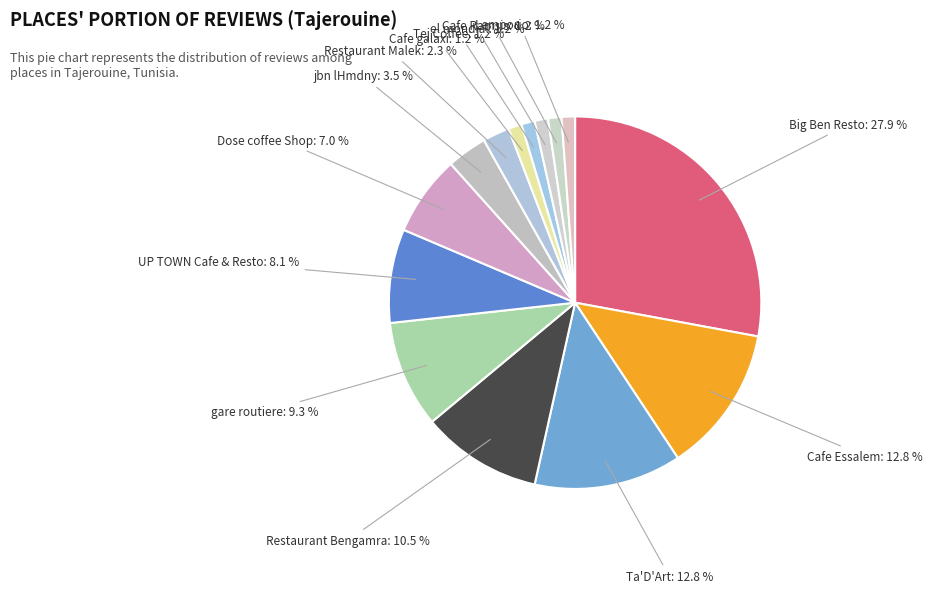

To the nearest percent, what is the average slice percentage?

7%